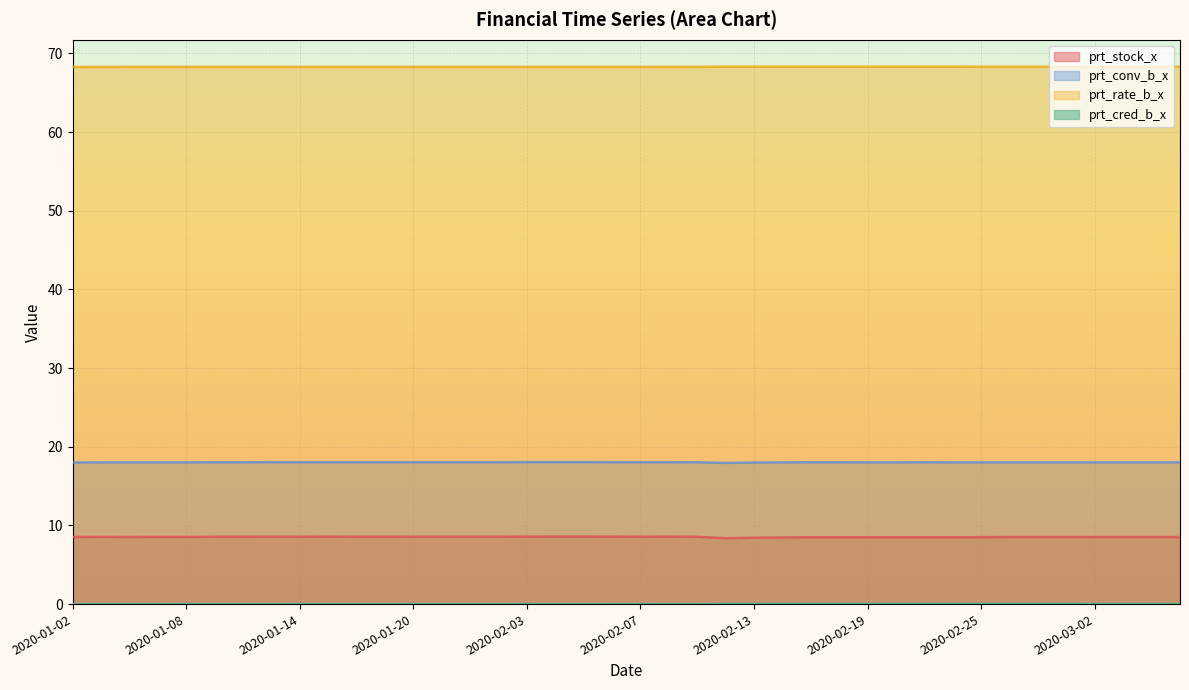

Reading left to right, list all the values displayed in this chart.

prt_stock_x: 2020-01-02=8.5	2020-01-03=8.5	2020-01-06=8.5	2020-01-07=8.5	2020-01-08=8.5	2020-01-09=8.6	2020-01-10=8.6	2020-01-13=8.6	2020-01-14=8.6	2020-01-15=8.6	2020-01-16=8.6	2020-01-17=8.6	2020-01-20=8.6	2020-01-21=8.6	2020-01-22=8.6	2020-01-23=8.6	2020-02-03=8.6	2020-02-04=8.6	2020-02-05=8.6	2020-02-06=8.6	2020-02-07=8.6	2020-02-10=8.6	2020-02-11=8.6	2020-02-12=8.4	2020-02-13=8.4	2020-02-14=8.5	2020-02-17=8.5	2020-02-18=8.5	2020-02-19=8.5	2020-02-20=8.5	2020-02-21=8.5	2020-02-24=8.5	2020-02-25=8.5	2020-02-26=8.5	2020-02-27=8.5	2020-02-28=8.5	2020-03-02=8.5	2020-03-03=8.5	2020-03-04=8.5	2020-03-05=8.5
prt_conv_b_x: 2020-01-02=18.0	2020-01-03=18.0	2020-01-06=18.0	2020-01-07=18.0	2020-01-08=18.0	2020-01-09=18.0	2020-01-10=18.0	2020-01-13=18.0	2020-01-14=18.0	2020-01-15=18.0	2020-01-16=18.0	2020-01-17=18.0	2020-01-20=18.0	2020-01-21=18.0	2020-01-22=18.0	2020-01-23=18.0	2020-02-03=18.1	2020-02-04=18.1	2020-02-05=18.1	2020-02-06=18.0	2020-02-07=18.0	2020-02-10=18.0	2020-02-11=18.0	2020-02-12=17.9	2020-02-13=18.0	2020-02-14=18.0	2020-02-17=18.0	2020-02-18=18.0	2020-02-19=18.0	2020-02-20=18.0	2020-02-21=18.0	2020-02-24=18.0	2020-02-25=18.0	2020-02-26=18.0	2020-02-27=18.0	2020-02-28=18.0	2020-03-02=18.0	2020-03-03=18.0	2020-03-04=18.0	2020-03-05=18.0
prt_rate_b_x: 2020-01-02=68.3	2020-01-03=68.3	2020-01-06=68.3	2020-01-07=68.3	2020-01-08=68.3	2020-01-09=68.3	2020-01-10=68.3	2020-01-13=68.3	2020-01-14=68.3	2020-01-15=68.3	2020-01-16=68.3	2020-01-17=68.3	2020-01-20=68.3	2020-01-21=68.3	2020-01-22=68.3	2020-01-23=68.3	2020-02-03=68.3	2020-02-04=68.3	2020-02-05=68.3	2020-02-06=68.3	2020-02-07=68.3	2020-02-10=68.3	2020-02-11=68.3	2020-02-12=68.3	2020-02-13=68.3	2020-02-14=68.3	2020-02-17=68.3	2020-02-18=68.3	2020-02-19=68.3	2020-02-20=68.3	2020-02-21=68.3	2020-02-24=68.3	2020-02-25=68.3	2020-02-26=68.3	2020-02-27=68.3	2020-02-28=68.3	2020-03-02=68.3	2020-03-03=68.3	2020-03-04=68.3	2020-03-05=68.3
prt_cred_b_x: 2020-01-02=0.0	2020-01-03=0.0	2020-01-06=0.0	2020-01-07=0.0	2020-01-08=0.0	2020-01-09=0.0	2020-01-10=0.0	2020-01-13=0.0	2020-01-14=0.0	2020-01-15=0.0	2020-01-16=0.0	2020-01-17=0.0	2020-01-20=0.0	2020-01-21=0.0	2020-01-22=0.0	2020-01-23=0.0	2020-02-03=0.0	2020-02-04=0.0	2020-02-05=0.0	2020-02-06=0.0	2020-02-07=0.0	2020-02-10=0.0	2020-02-11=0.0	2020-02-12=0.0	2020-02-13=0.0	2020-02-14=0.0	2020-02-17=0.0	2020-02-18=0.0	2020-02-19=0.0	2020-02-20=0.0	2020-02-21=0.0	2020-02-24=0.0	2020-02-25=0.0	2020-02-26=0.0	2020-02-27=0.0	2020-02-28=0.0	2020-03-02=0.0	2020-03-03=0.0	2020-03-04=0.0	2020-03-05=0.0